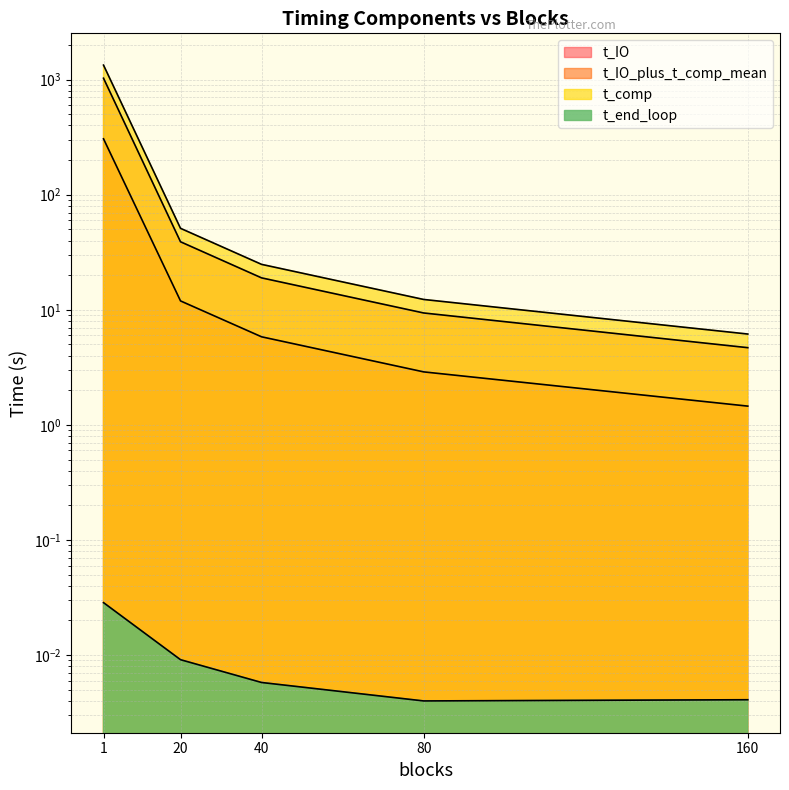

At which label does t_comp first exceed 5?

1